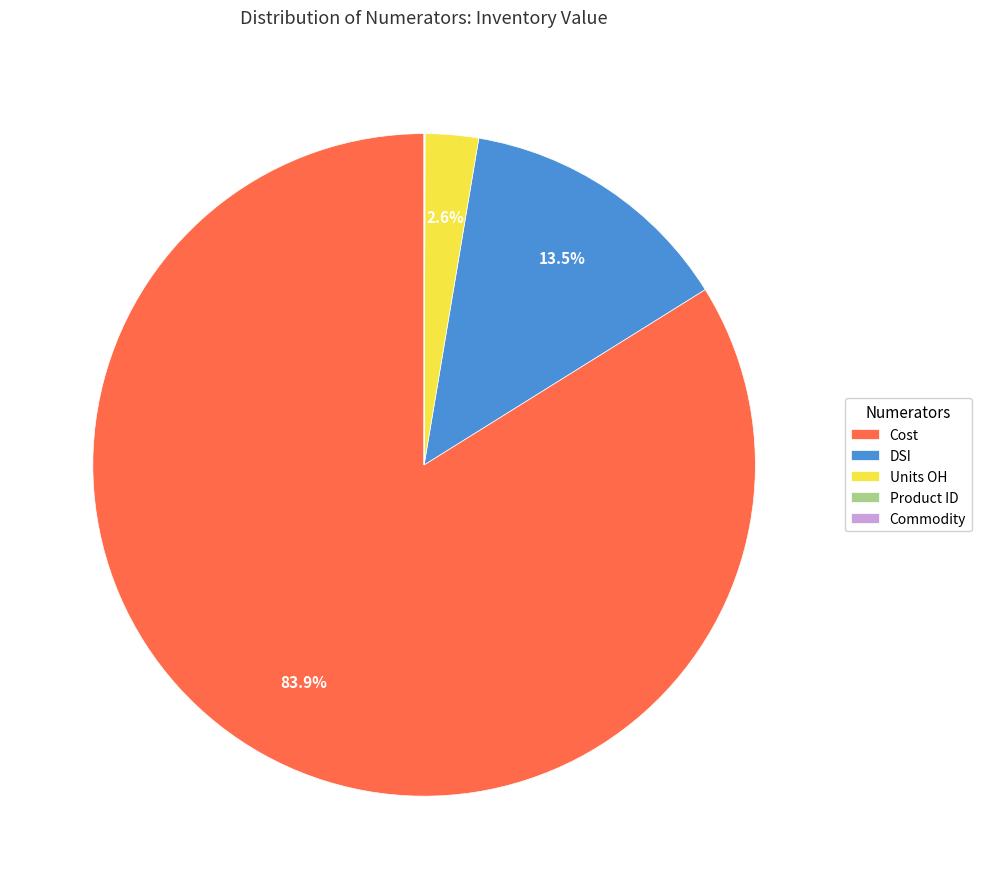

How much of the chart is everything except DSI?

86.5%